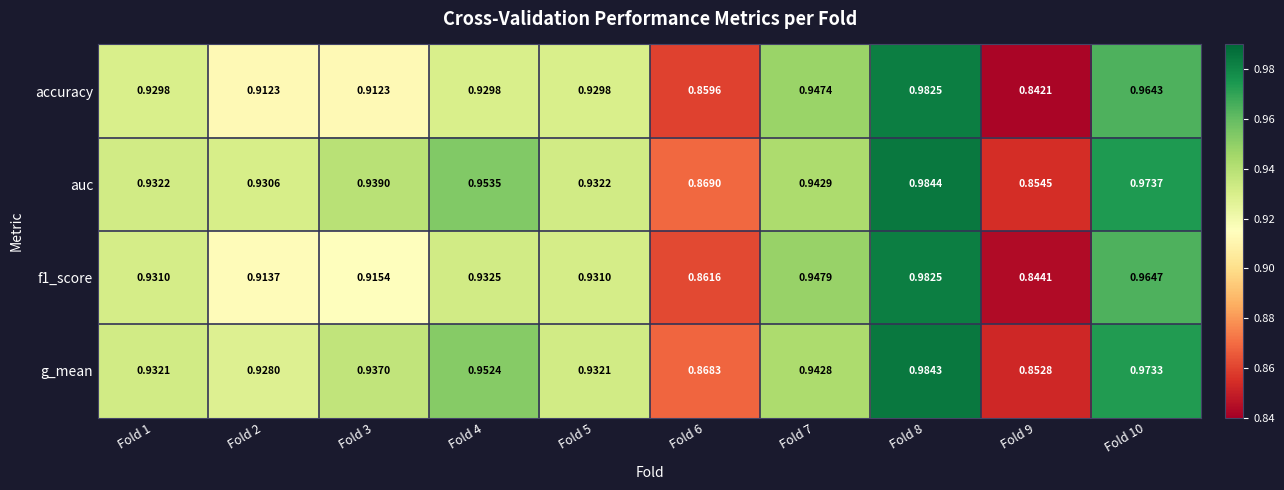

Which series has the widest spread of values?

accuracy